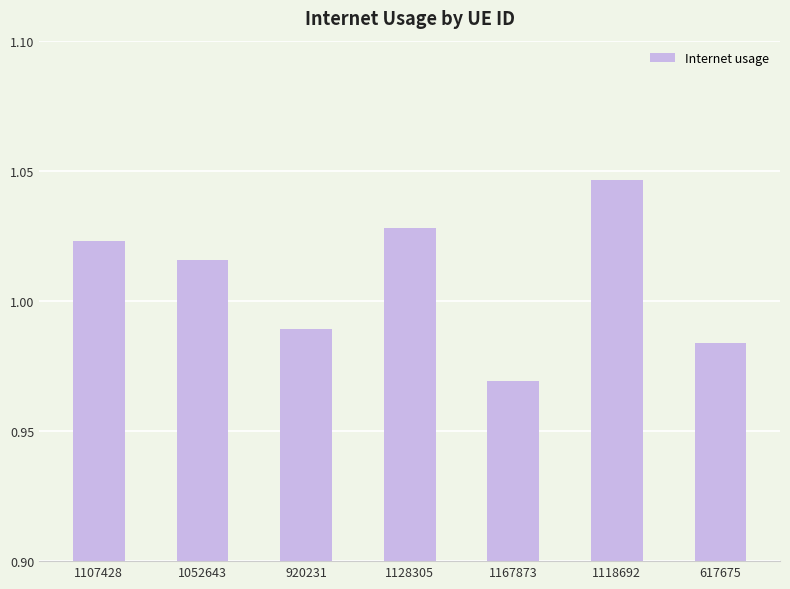

Which label corresponds to the largest value in the chart?

1118692